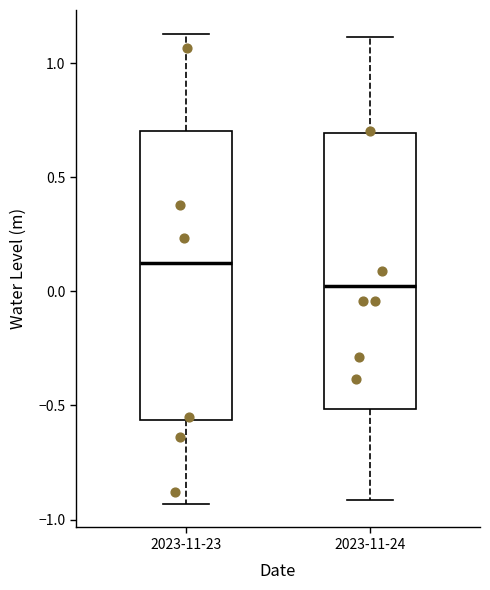

Where does the upper whisker of the box for 2023-11-23 end on the y-axis? The values are not printed on the chart, so give them approximately, as read against the axis.

1.15